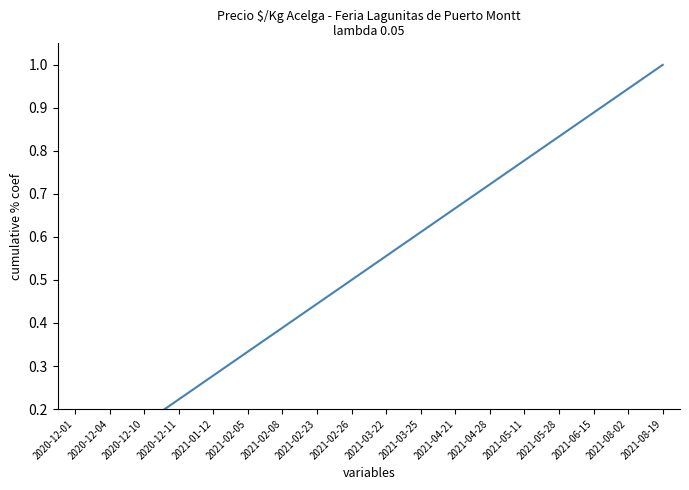

What is the difference between the second highest and second lowest values?

0.8